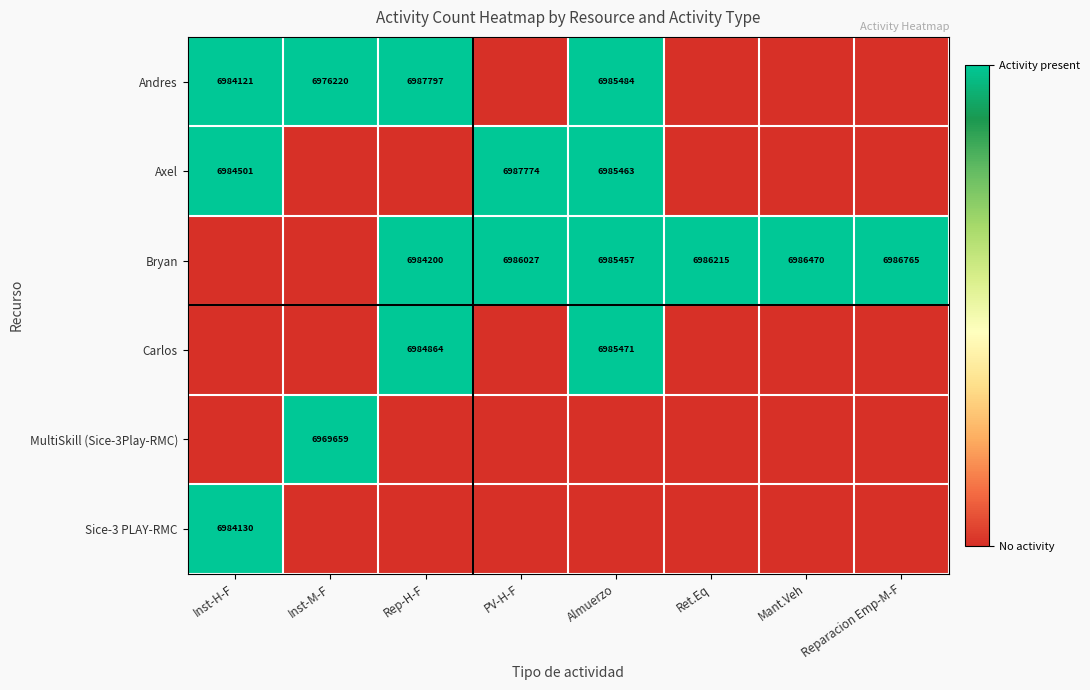

The Bryan series shows 6986215 at Ret.Eq. True or false?

True